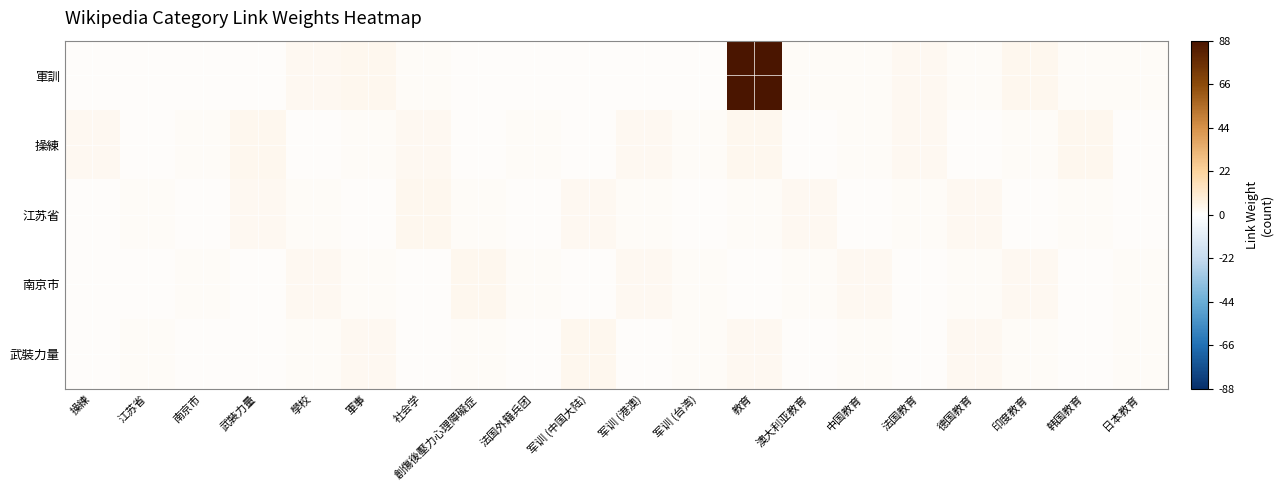

What is the minimum value shown in the chart?

1